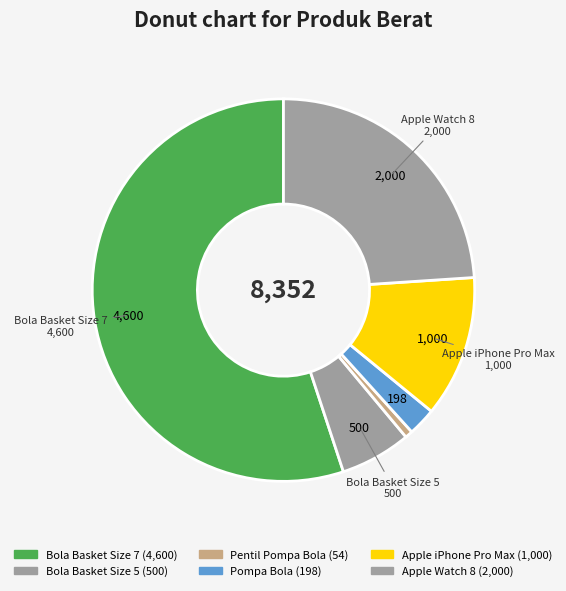

Is Pentil Pompa Bola the majority of the pie?

No